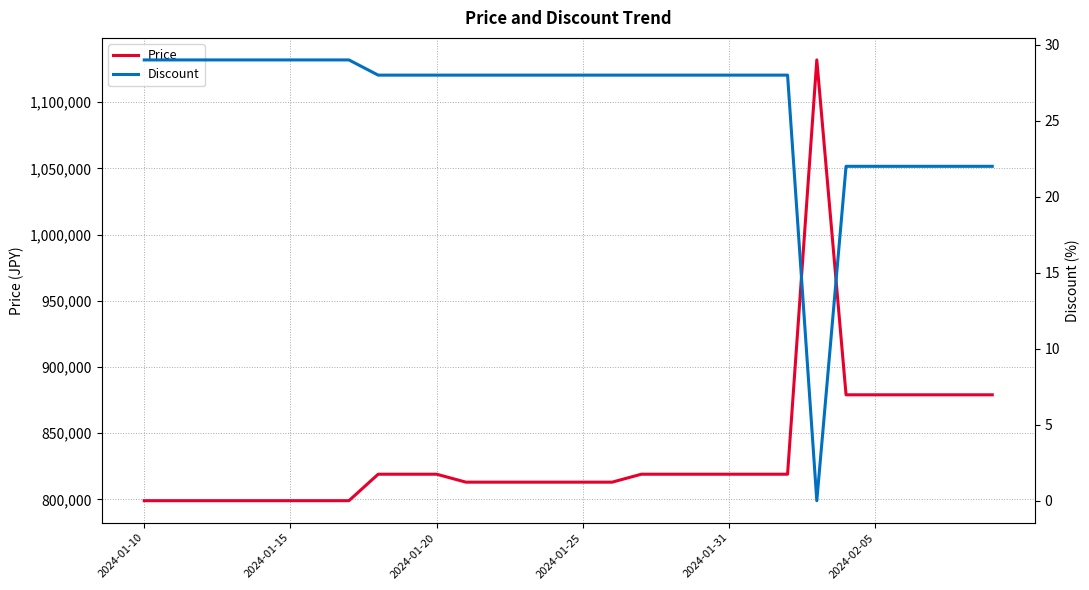

What is the sum of all Price values?

25047000